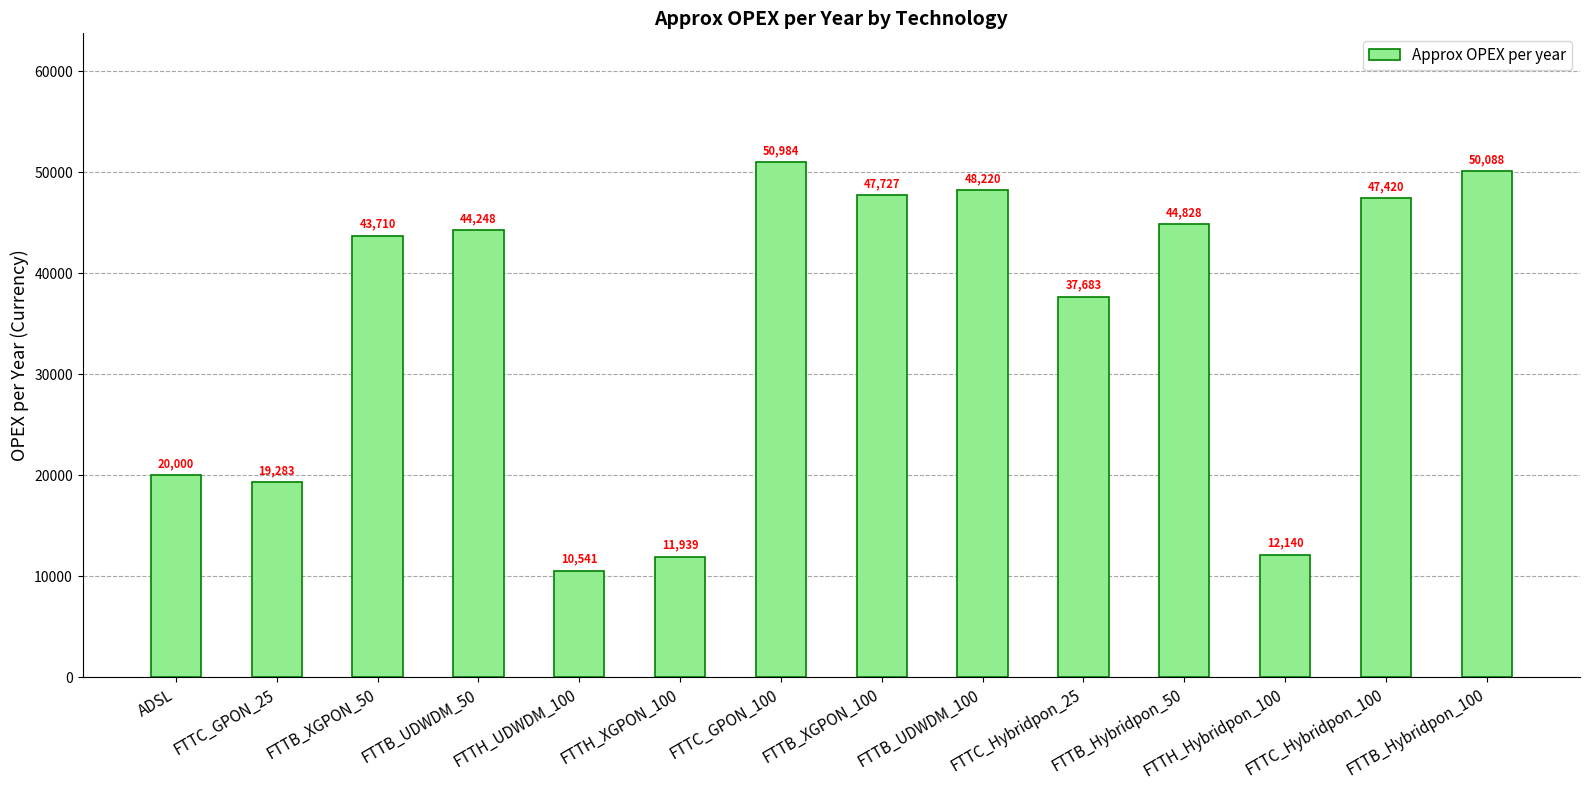

What is the ratio of the value at FTTB_UDWDM_100 to the value at FTTB_XGPON_100?

1.0